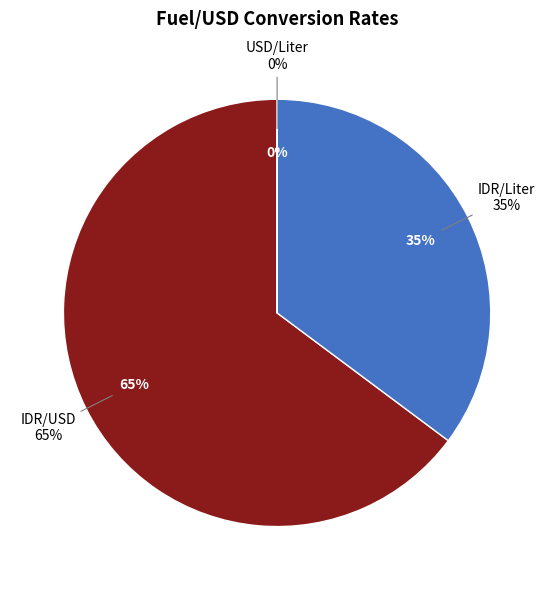

To the nearest percent, what is the difference between the largest and smallest slice percentages?

65%